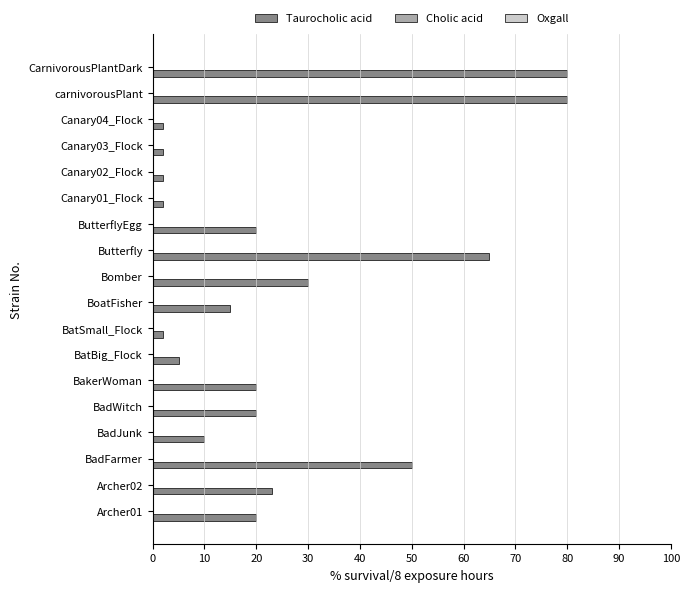

What is the difference between the values at BatSmall_Flock and Butterfly?

63